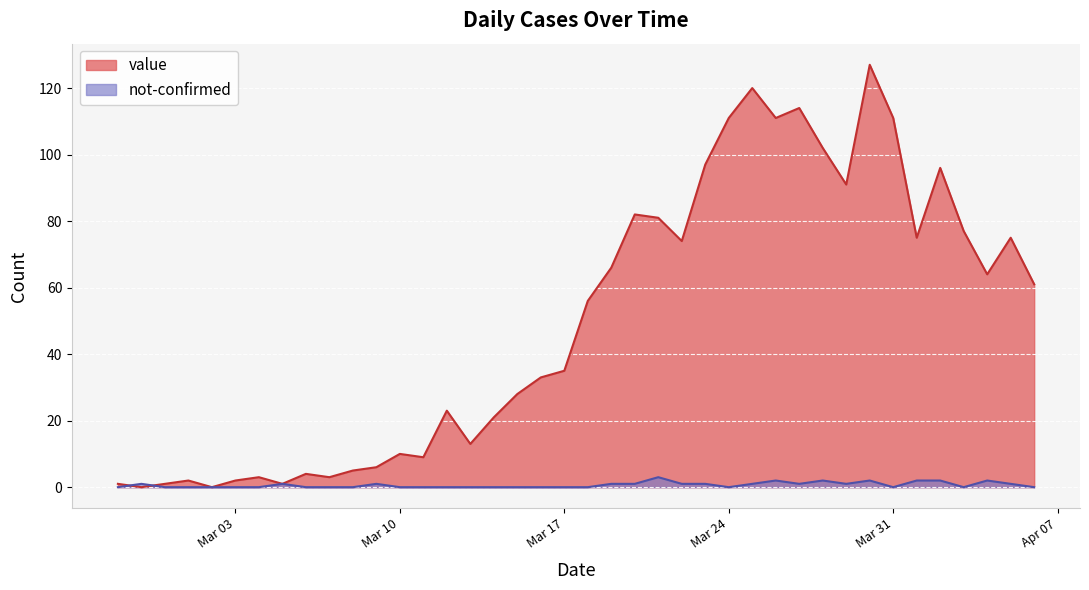

What is the difference between the maximum and minimum values in the not-confirmed series?

3